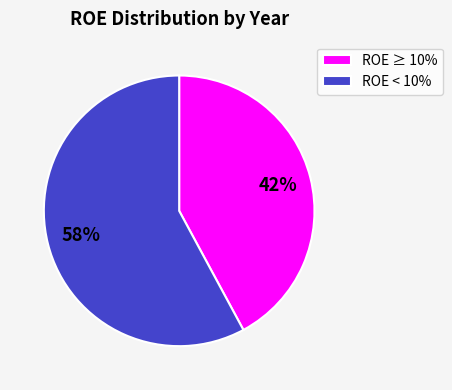

Which category has the smallest portion of the pie?

ROE ≥ 10%